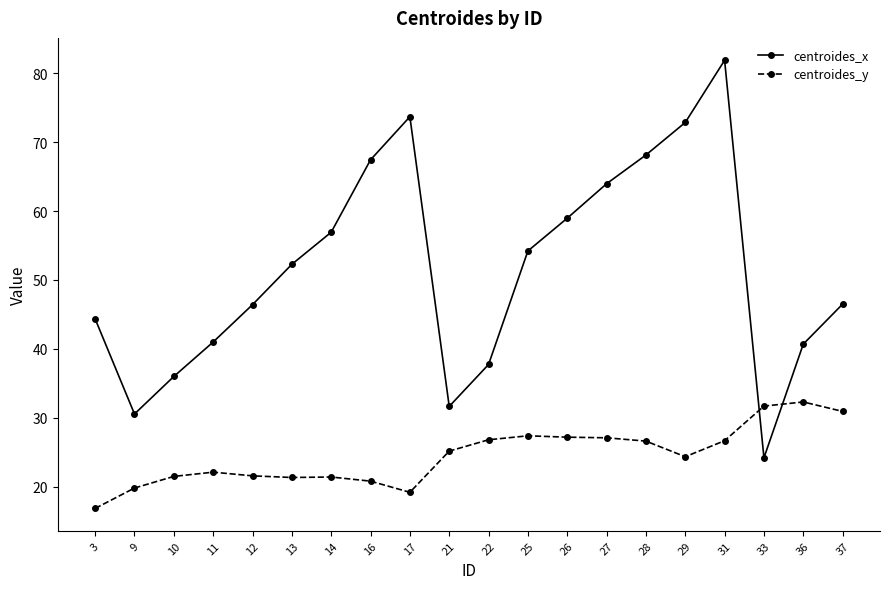

What is the value of the centroides_y point at the 15th from the left?

26.6